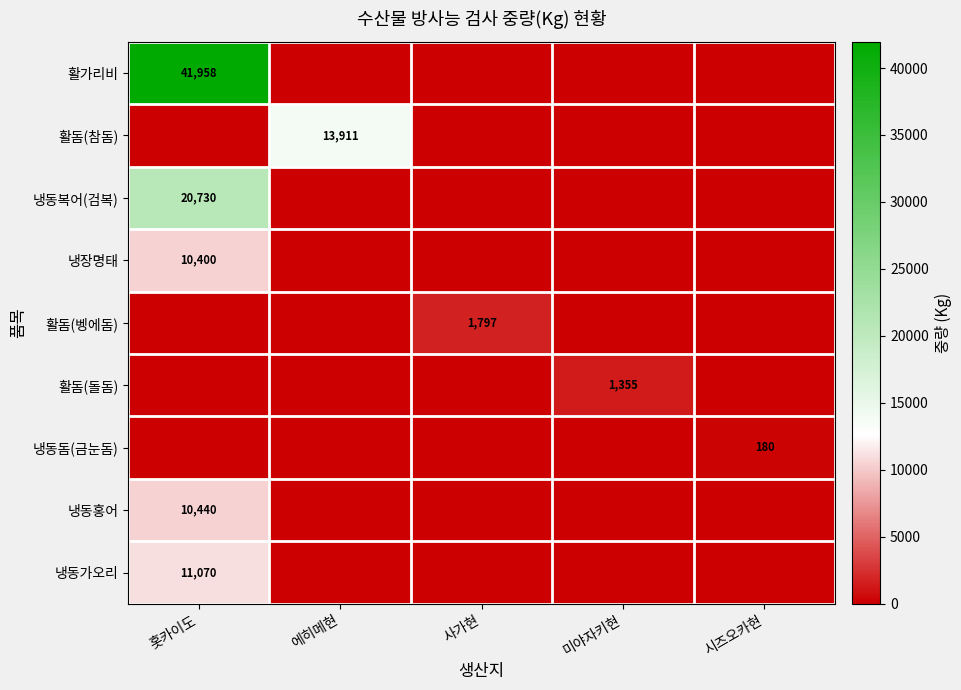

At which category is the sum across all series the highest?

홋카이도